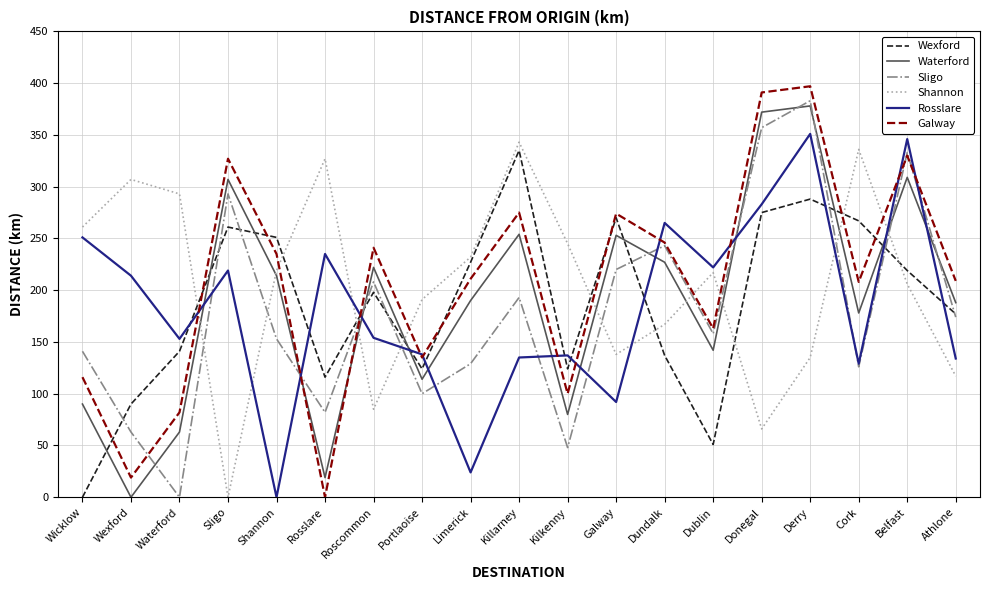

How many times do Galway and Shannon cross each other?

9